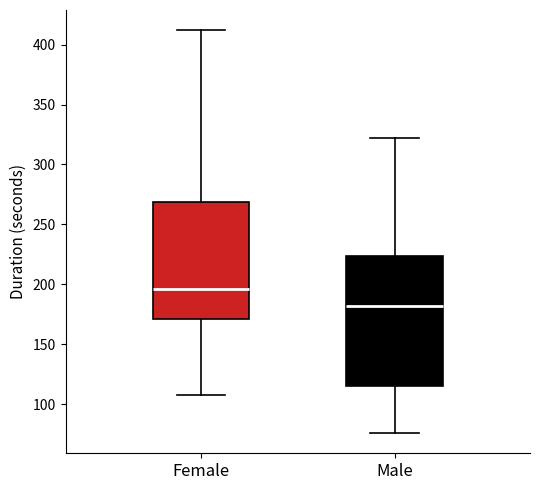

Where does the lower whisker of the box for Male end on the y-axis? The values are not printed on the chart, so give them approximately, as read against the axis.

75